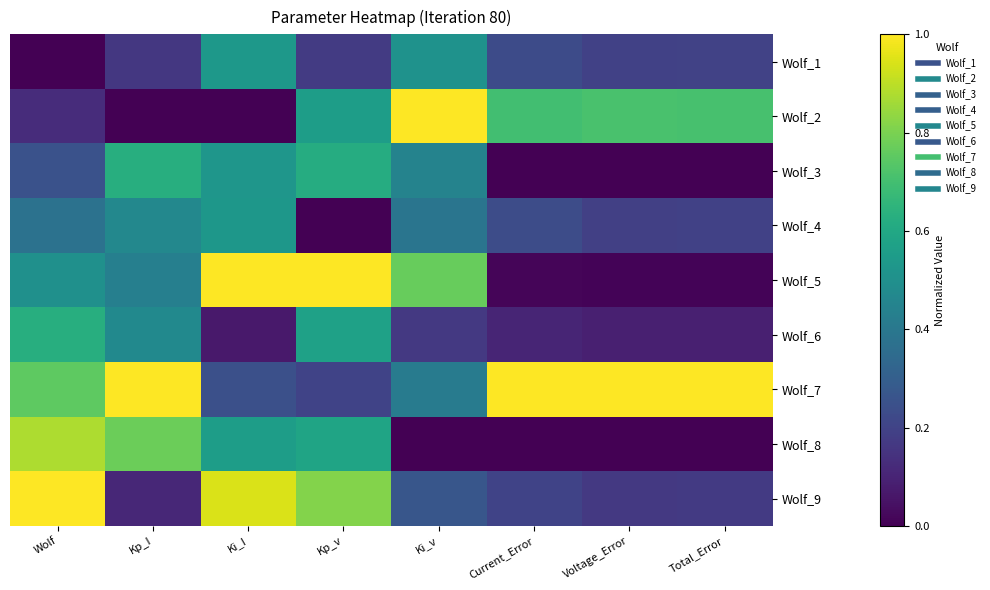

Reading left to right, transcribe all the data shown in this chart.

Wolf_1: Wolf=0.0	Kp_I=0.2	Ki_I=0.5	Kp_v=0.2	Ki_v=0.5	Current_Error=0.2	Voltage_Error=0.2	Total_Error=0.2
Wolf_2: Wolf=0.1	Kp_I=0.0	Ki_I=0.0	Kp_v=0.6	Ki_v=1.0	Current_Error=0.7	Voltage_Error=0.7	Total_Error=0.7
Wolf_3: Wolf=0.2	Kp_I=0.6	Ki_I=0.5	Kp_v=0.6	Ki_v=0.4	Current_Error=0.0	Voltage_Error=0.0	Total_Error=0.0
Wolf_4: Wolf=0.4	Kp_I=0.5	Ki_I=0.5	Kp_v=0.0	Ki_v=0.4	Current_Error=0.2	Voltage_Error=0.2	Total_Error=0.2
Wolf_5: Wolf=0.5	Kp_I=0.4	Ki_I=1.0	Kp_v=1.0	Ki_v=0.8	Current_Error=0.0	Voltage_Error=0.0	Total_Error=0.0
Wolf_6: Wolf=0.6	Kp_I=0.5	Ki_I=0.1	Kp_v=0.6	Ki_v=0.2	Current_Error=0.1	Voltage_Error=0.1	Total_Error=0.1
Wolf_7: Wolf=0.8	Kp_I=1.0	Ki_I=0.2	Kp_v=0.2	Ki_v=0.4	Current_Error=1.0	Voltage_Error=1.0	Total_Error=1.0
Wolf_8: Wolf=0.9	Kp_I=0.8	Ki_I=0.6	Kp_v=0.6	Ki_v=0.0	Current_Error=0.0	Voltage_Error=0.0	Total_Error=0.0
Wolf_9: Wolf=1.0	Kp_I=0.1	Ki_I=0.9	Kp_v=0.8	Ki_v=0.3	Current_Error=0.2	Voltage_Error=0.2	Total_Error=0.2